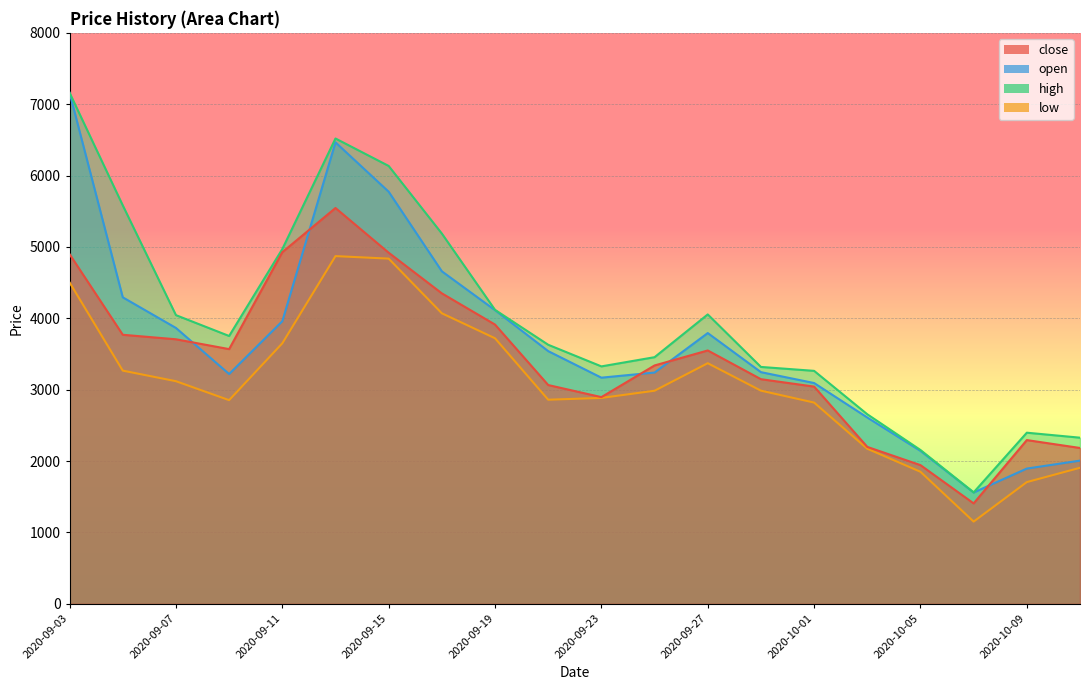

Reading right to left, extract all data points from this chart.

close: 2184.0	2294.6	1407.6	1943.7	2199.1	3043.9	3147.8	3550.3	3340.2	2896.5	3065.8	3912.9	4350.2	4919.8	5546.0	4927.0	3569.0	3706.9	3770.0	4899.0
open: 2006.8	1895.5	1560.4	2143.3	2610.9	3093.9	3246.4	3794.0	3240.9	3169.0	3540.9	4115.0	4659.2	5774.3	6465.9	3959.9	3220.2	3865.6	4294.7	7160.0
high: 2328.2	2398.0	1561.8	2155.7	2656.3	3264.5	3319.4	4055.0	3456.0	3327.1	3630.0	4118.9	5188.0	6135.3	6519.9	4970.9	3753.0	4045.0	5582.9	7160.0
low: 1906.6	1706.0	1152.6	1850.7	2173.4	2820.0	2987.1	3371.5	2986.1	2885.1	2860.0	3721.0	4071.0	4836.9	4872.0	3650.3	2853.9	3119.5	3267.5	4502.7